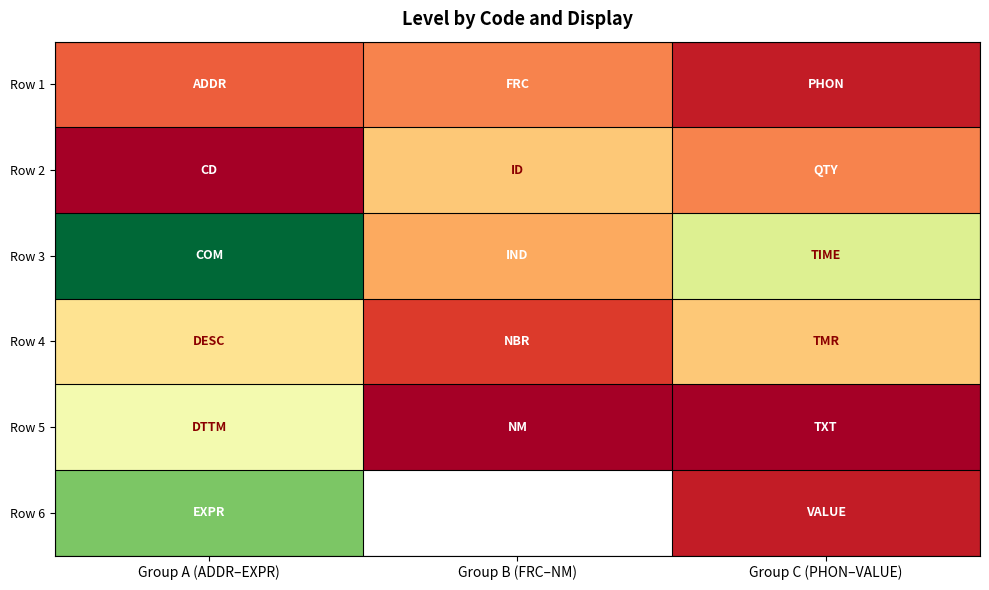

Rank the series at Group C (PHON–VALUE) from highest to lowest value.

Row 3, Row 4, Row 2, Row 1, Row 6, Row 5